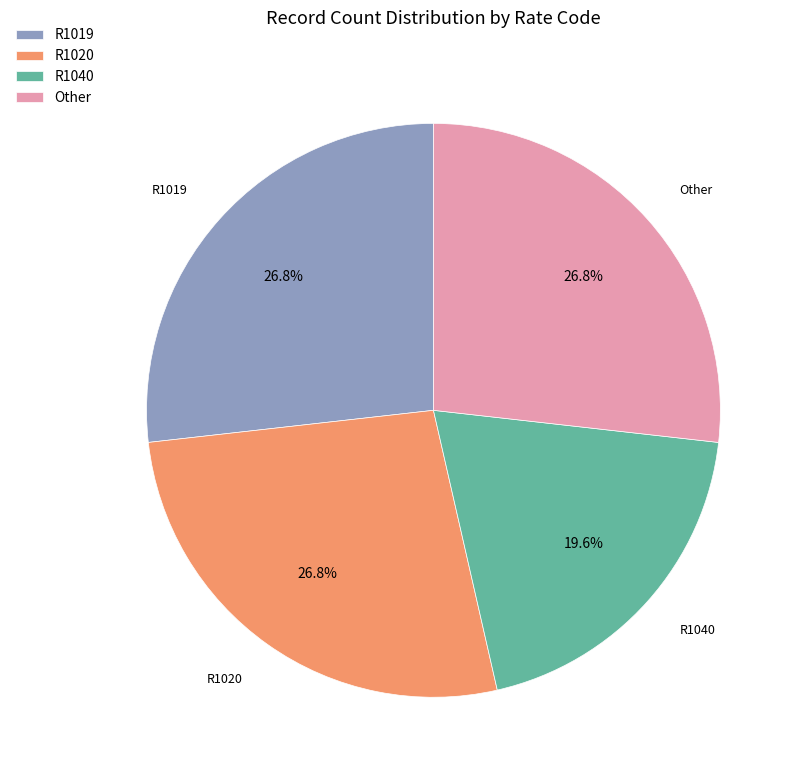

Does Other represent more than half of the total?

No